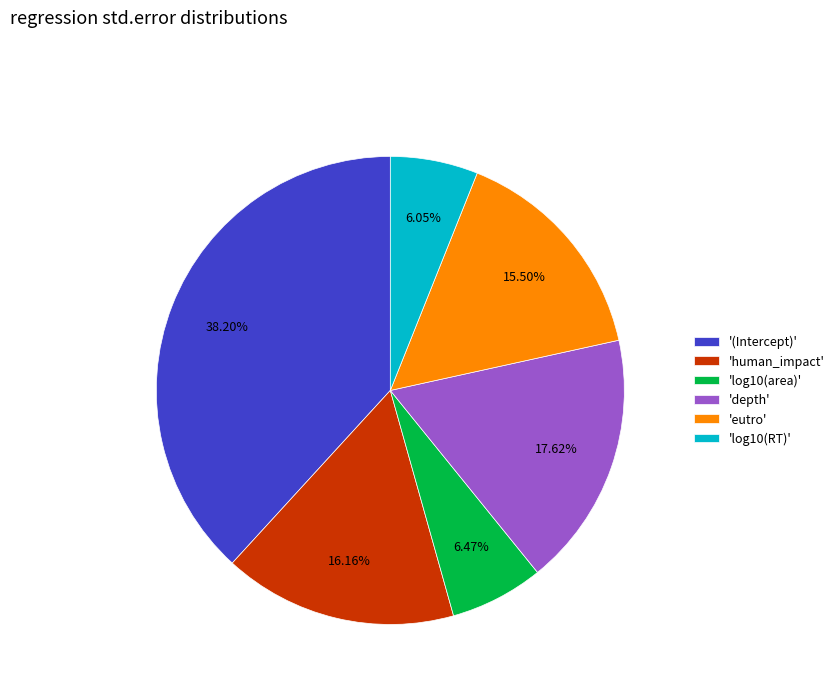

Combined, do 'depth' and '(Intercept)' account for over 50%?

Yes